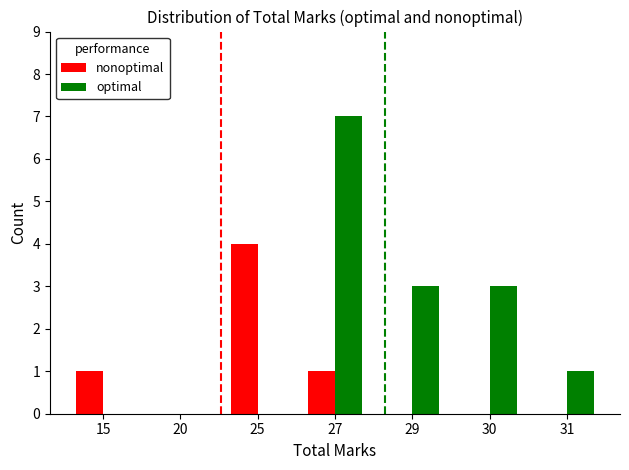

How many distinct data groups are displayed?

2